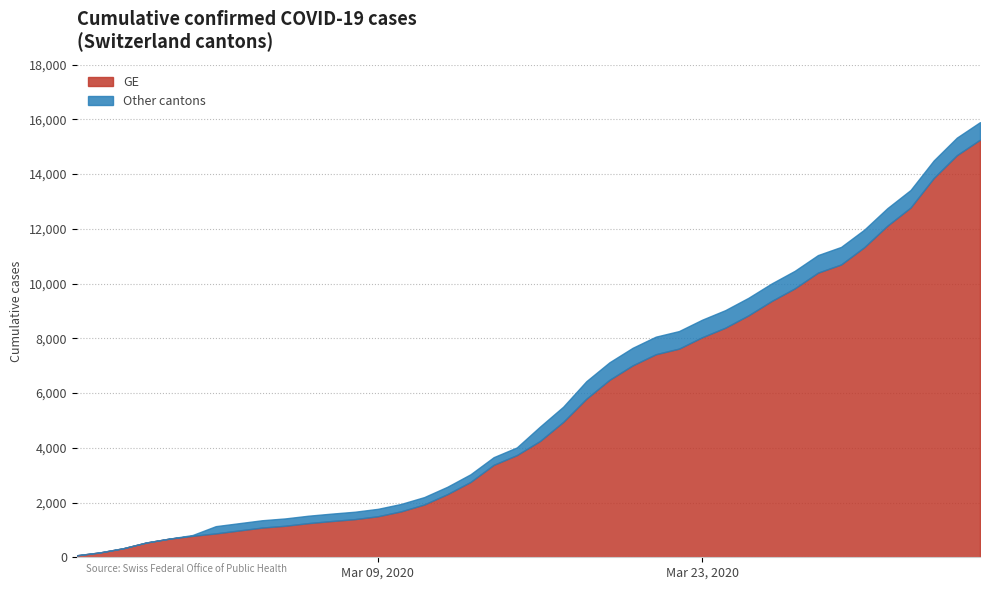

What is the maximum value shown in the chart?

15900